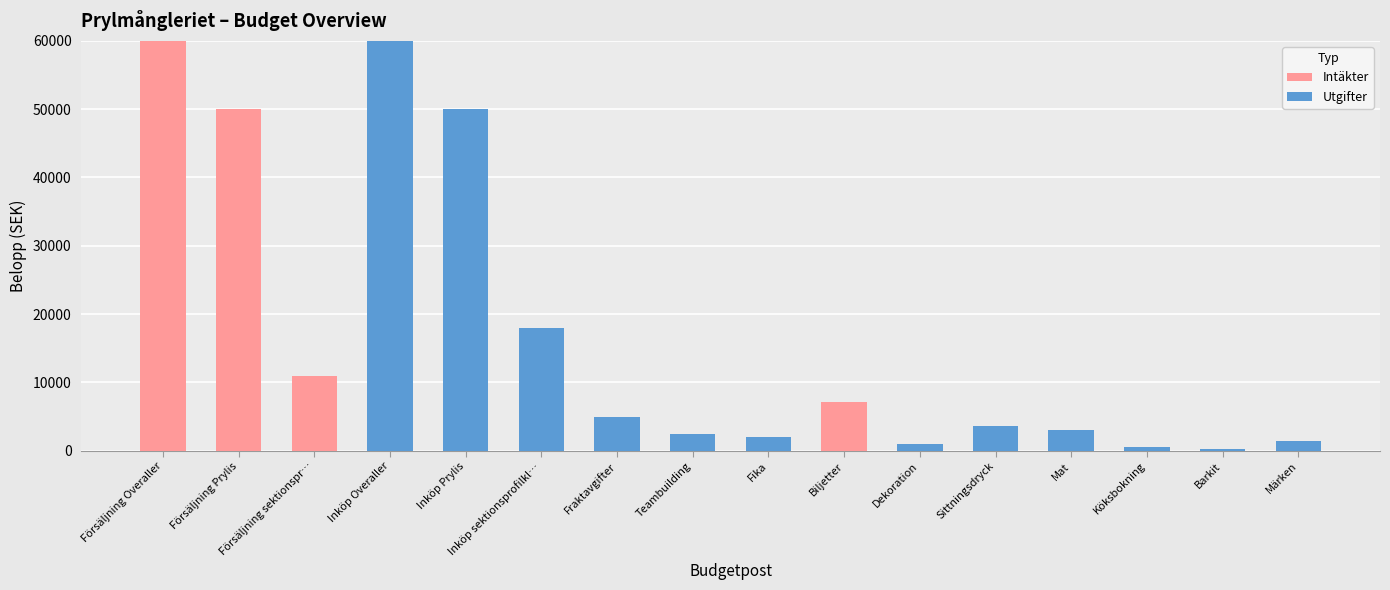

Is it true that Intäkter equals 84671 at Försäljning Overaller?

False